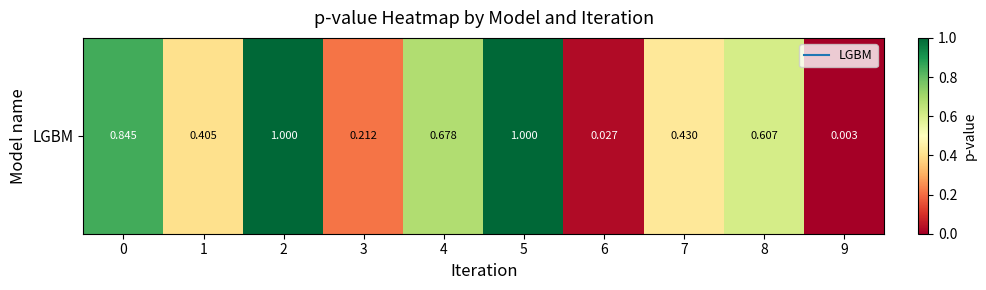

What is the average value?

0.5